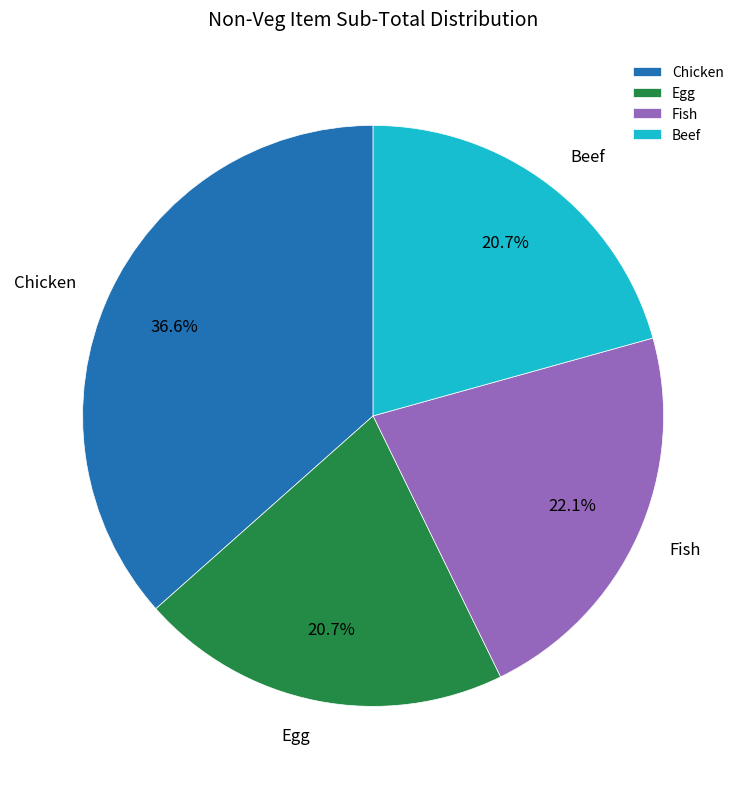

Is it true that Beef is 21% of the pie?

True